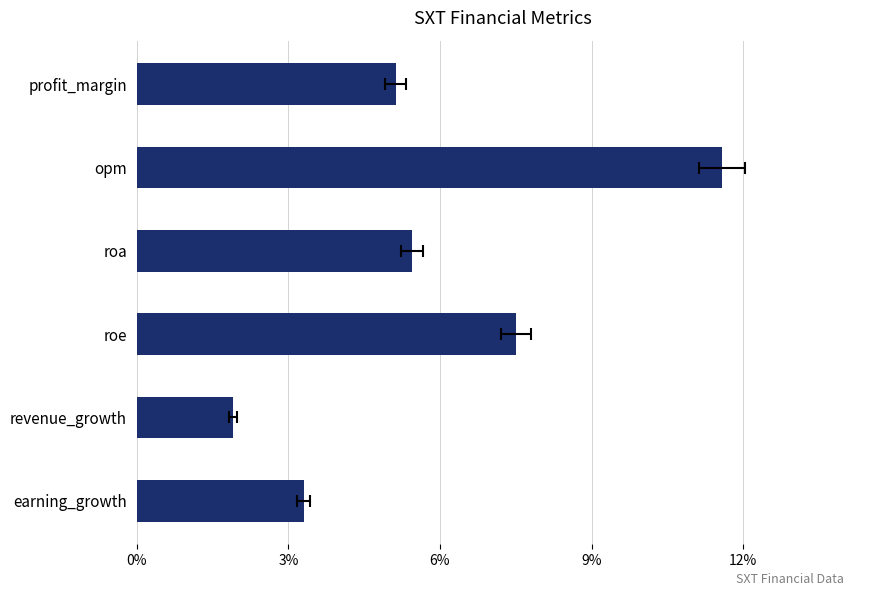

Is it true that the value at roe is 5.2?

False